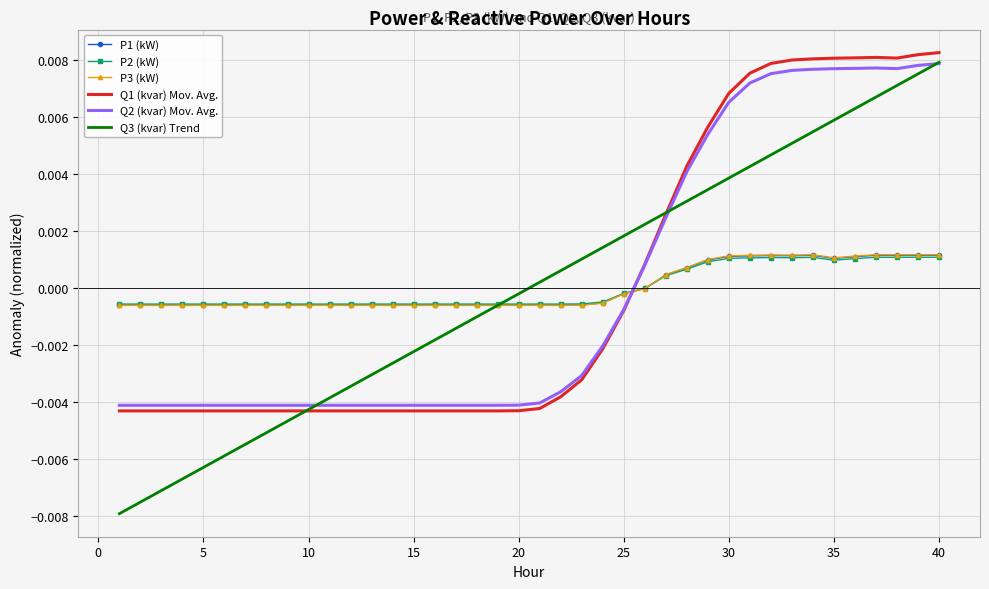

How many negative values does the Q1 (kvar) Mov. Avg. series have?

25